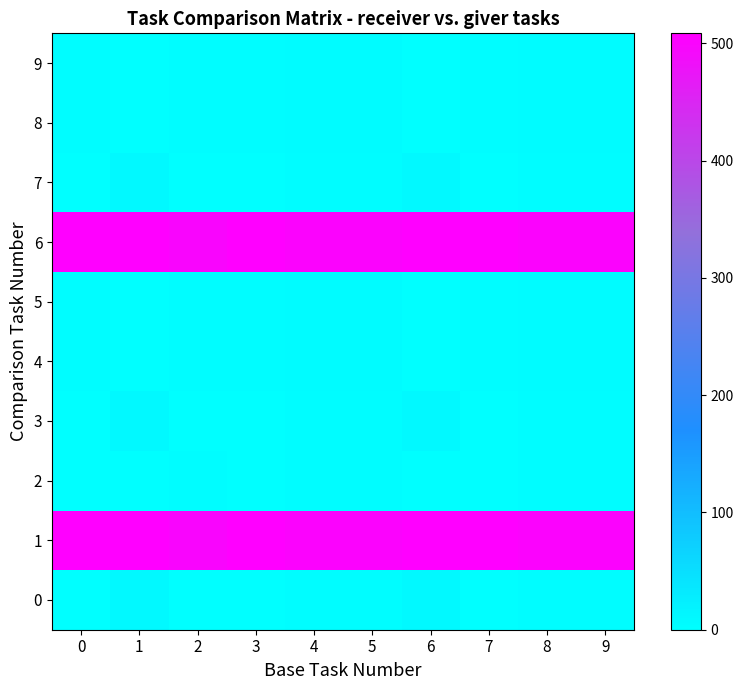

Reading left to right, list all the values displayed in this chart.

0: 0=0.0	1=9.0	2=1.0	3=0.0	4=2.3	5=2.3	6=9.0	7=0.0	8=2.3	9=2.3
1: 0=508.5	1=507.5	2=499.5	3=508.5	4=500.8	5=500.8	6=507.5	7=508.5	8=500.8	9=500.8
2: 0=1.5	1=0.5	2=2.5	3=1.5	4=3.8	5=3.8	6=0.5	7=1.5	8=3.8	9=3.8
3: 0=0.0	1=9.0	2=1.0	3=0.0	4=2.3	5=2.3	6=9.0	7=0.0	8=2.3	9=2.3
4: 0=2.5	1=1.5	2=3.5	3=2.5	4=4.8	5=4.8	6=1.5	7=2.5	8=4.8	9=4.8
5: 0=2.5	1=1.5	2=3.5	3=2.5	4=4.8	5=4.8	6=1.5	7=2.5	8=4.8	9=4.8
6: 0=508.5	1=507.5	2=499.5	3=508.5	4=500.8	5=500.8	6=507.5	7=508.5	8=500.8	9=500.8
7: 0=0.0	1=9.0	2=1.0	3=0.0	4=2.3	5=2.3	6=9.0	7=0.0	8=2.3	9=2.3
8: 0=2.5	1=1.5	2=3.5	3=2.5	4=4.8	5=4.8	6=1.5	7=2.5	8=4.8	9=4.8
9: 0=2.5	1=1.5	2=3.5	3=2.5	4=4.8	5=4.8	6=1.5	7=2.5	8=4.8	9=4.8